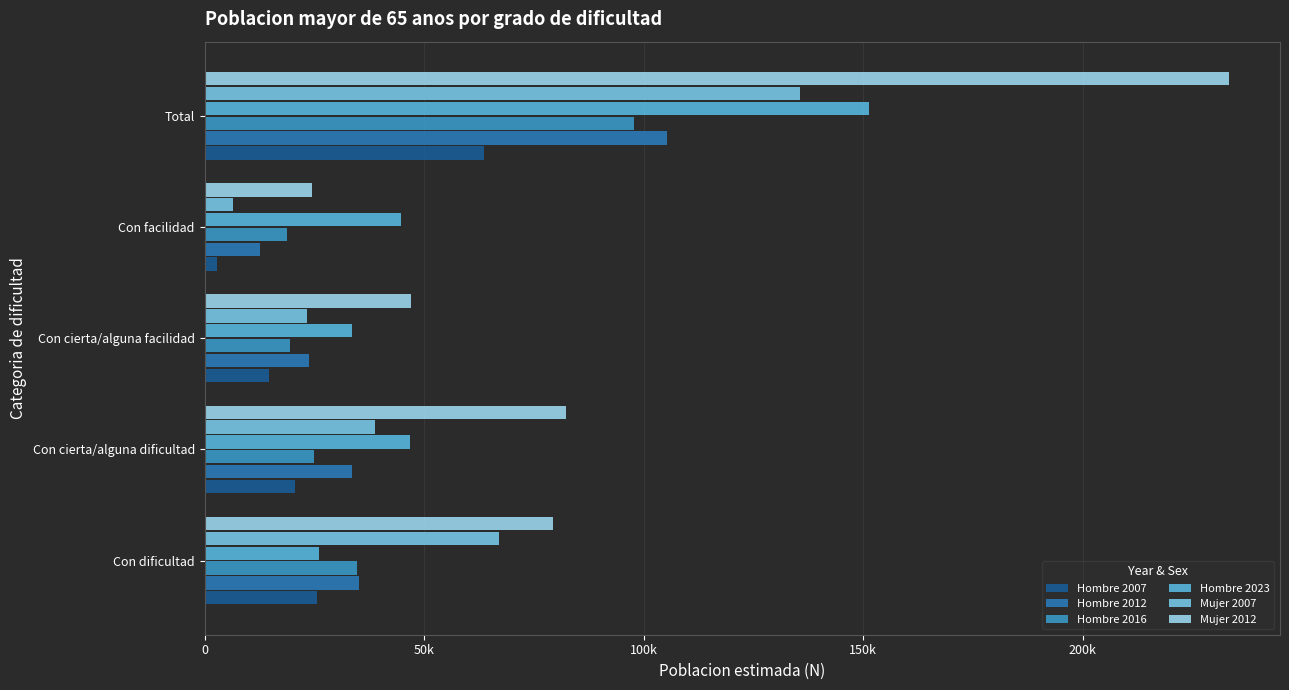

What are all the series names shown in the legend?

Hombre 2007, Hombre 2012, Hombre 2016, Hombre 2023, Mujer 2007, Mujer 2012